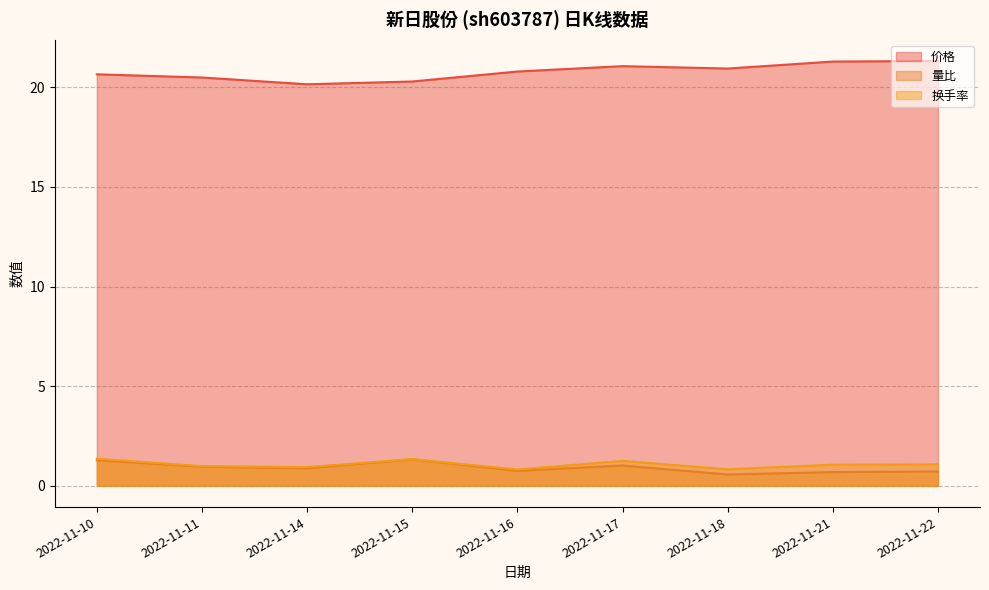

What is the maximum value for 量比?

1.3